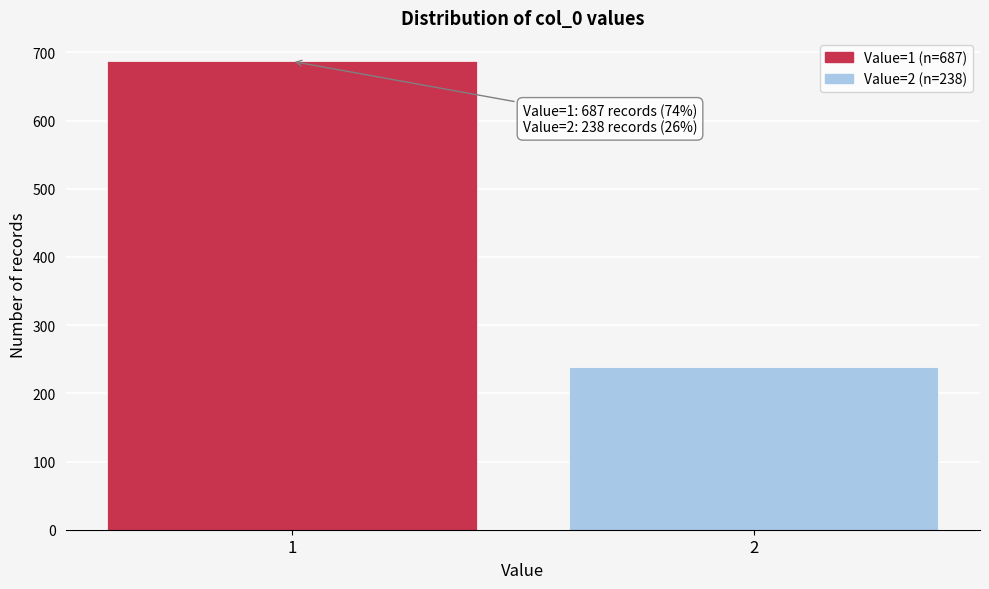

Reading left to right, extract all data points from this chart.

687	238